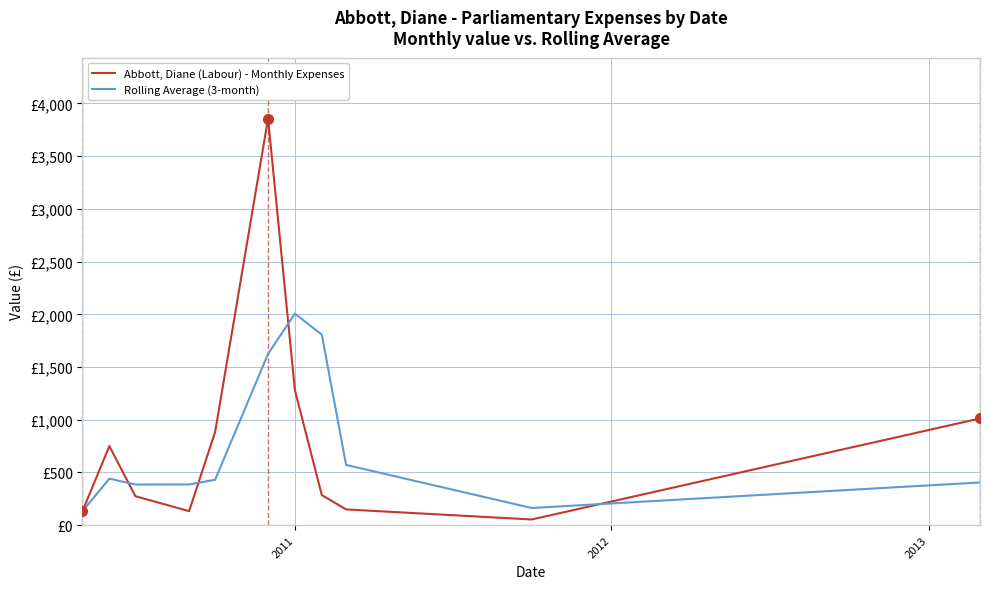

Is this an area chart (filled region under the line)?

No